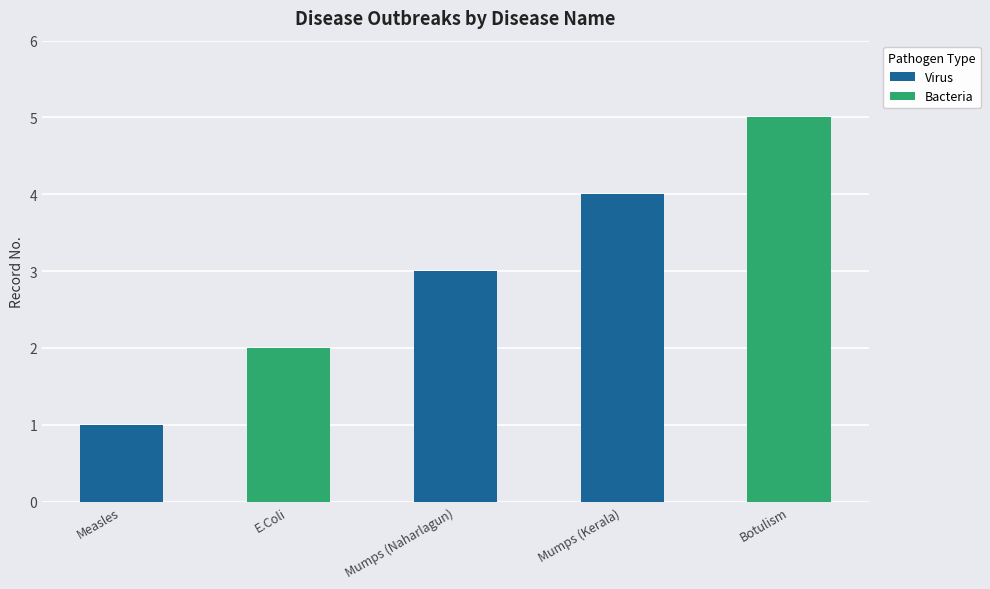

The value at Measles is 1. True or false?

True